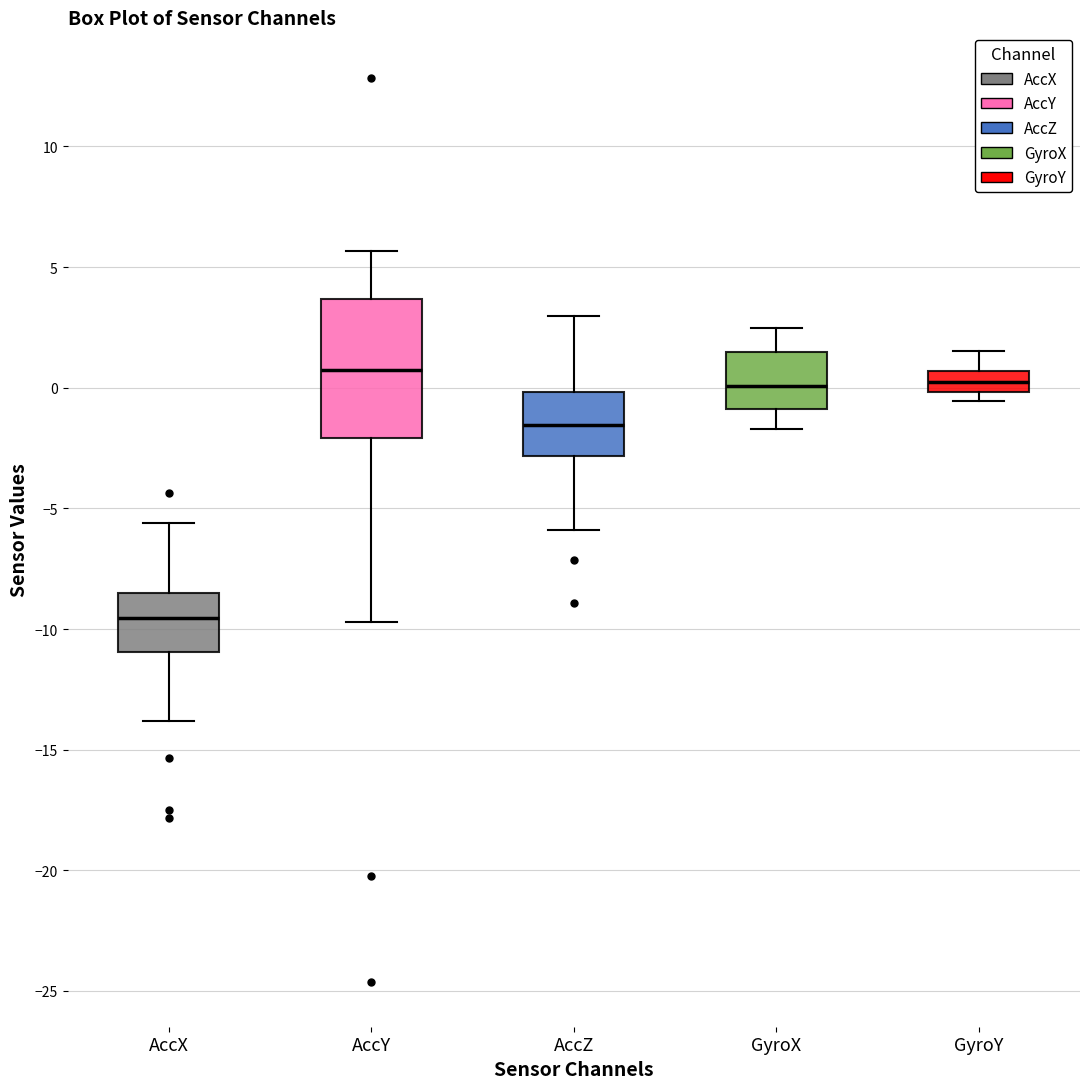

Which box is the tallest, from its lower edge to its upper edge?

AccY